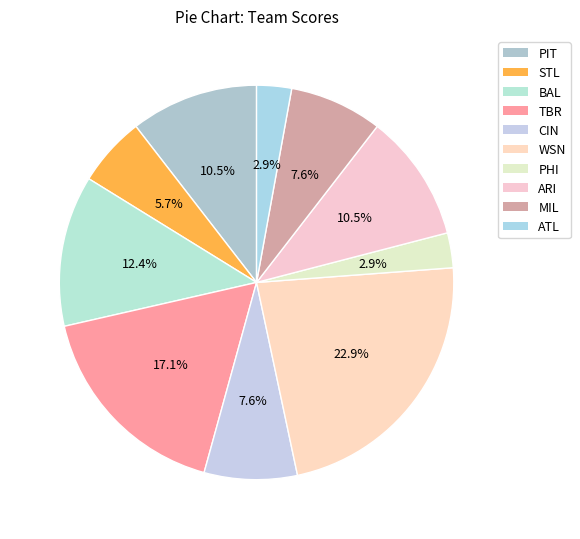

To the nearest percent, what portion does WSN represent?

23%